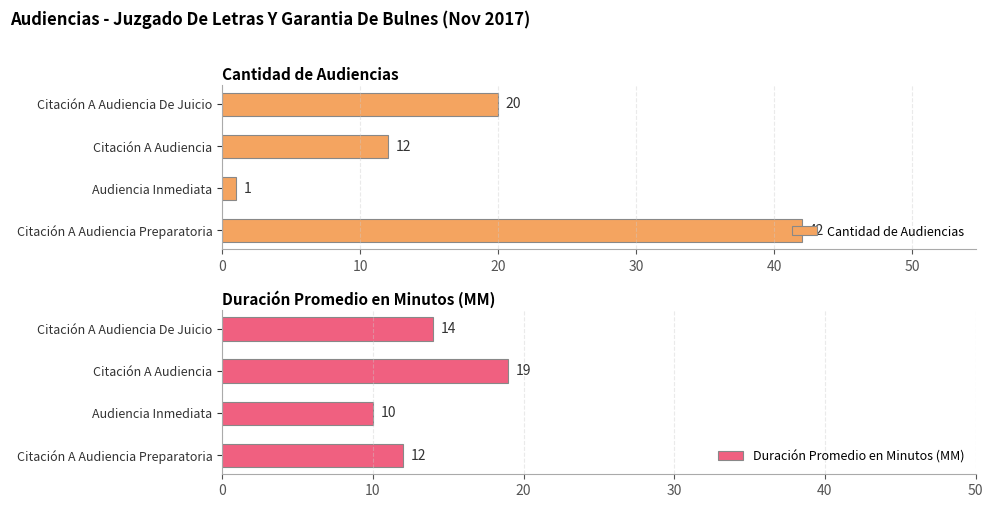

Read the Duración Promedio en Minutos (MM) value at Citación A Audiencia De Juicio.

14